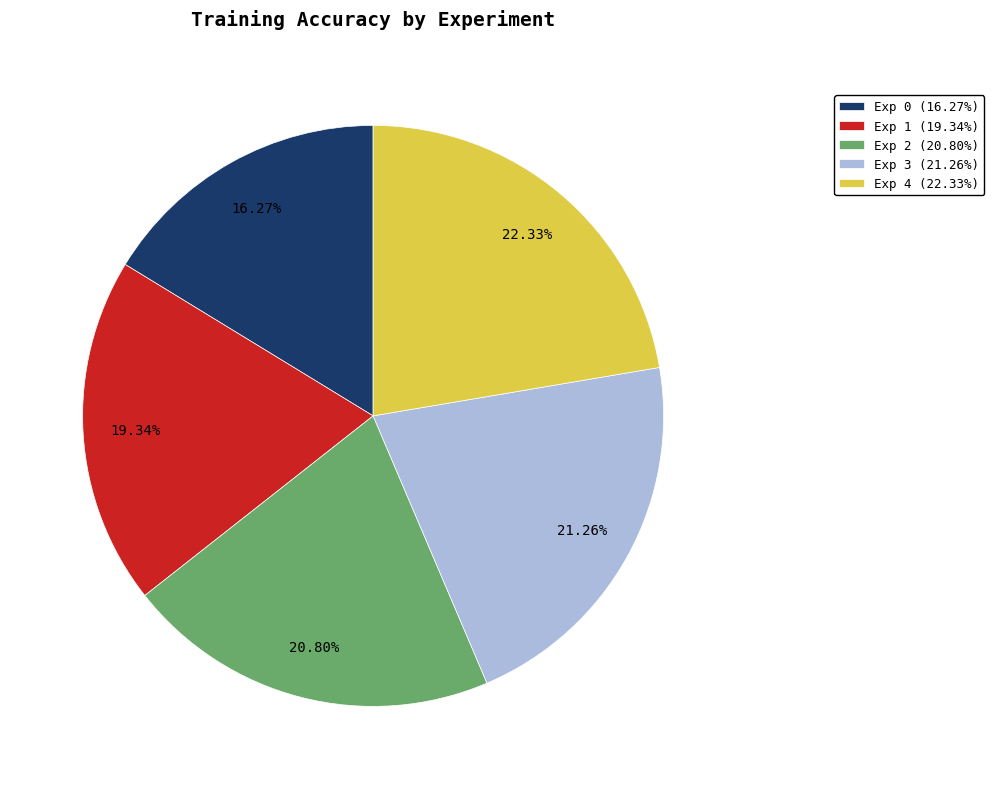

Which slice is the smallest?

Exp 0